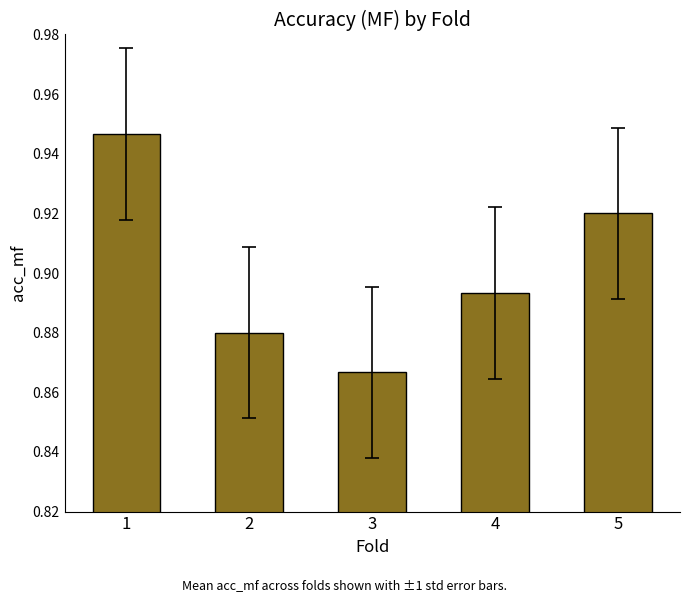

What is the difference between the maximum and minimum values?

0.1